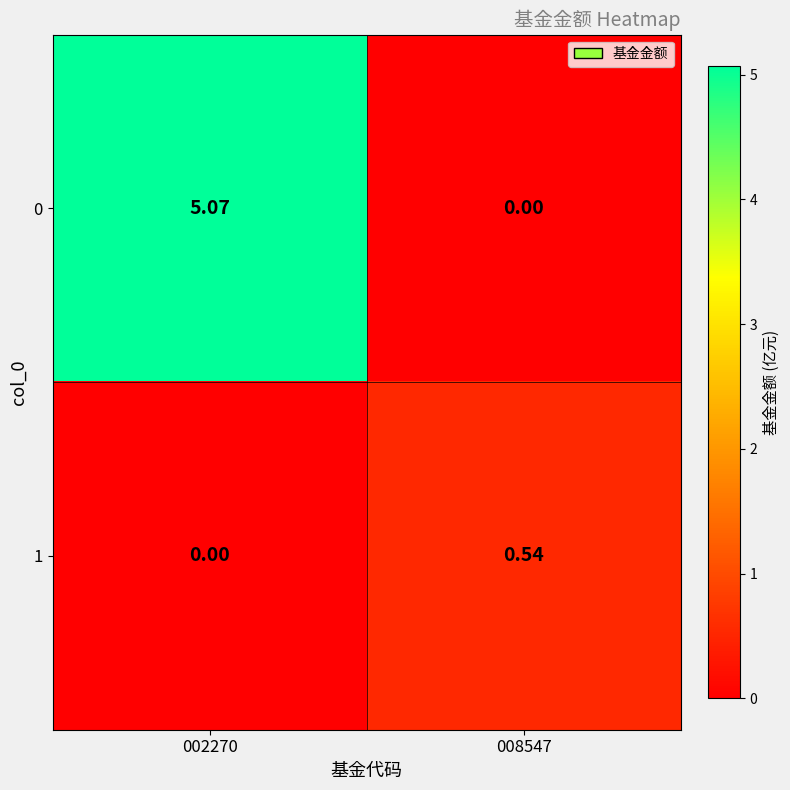

At how many categories does at least one series exceed 3?

1